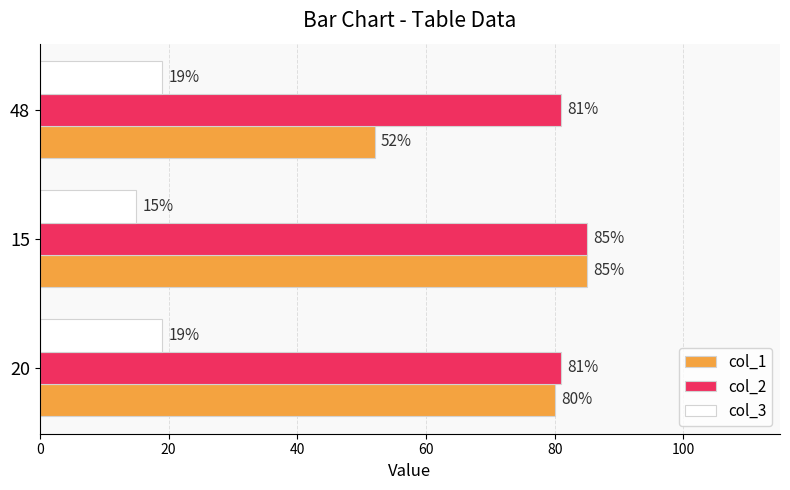

True or false: col_3 has a value of 34 at 48.

False